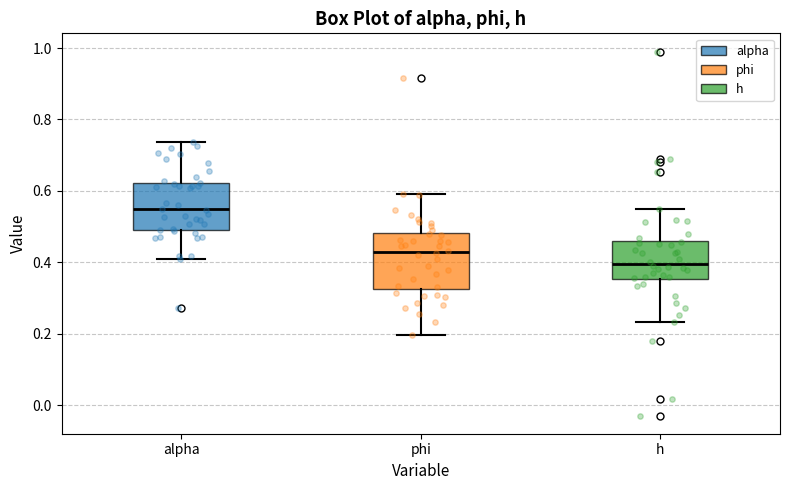

Reading left to right, read every box against the y-axis: the position of its median line, the range the box covers, and the ends of its whiskers. The values are not printed on the chart, so give them approximately, as read against the axis.

alpha: median 0.54, box 0.48 to 0.62, whiskers 0.40 to 0.74
phi: median 0.42, box 0.32 to 0.48, whiskers 0.20 to 0.60
h: median 0.40, box 0.36 to 0.46, whiskers 0.24 to 0.54